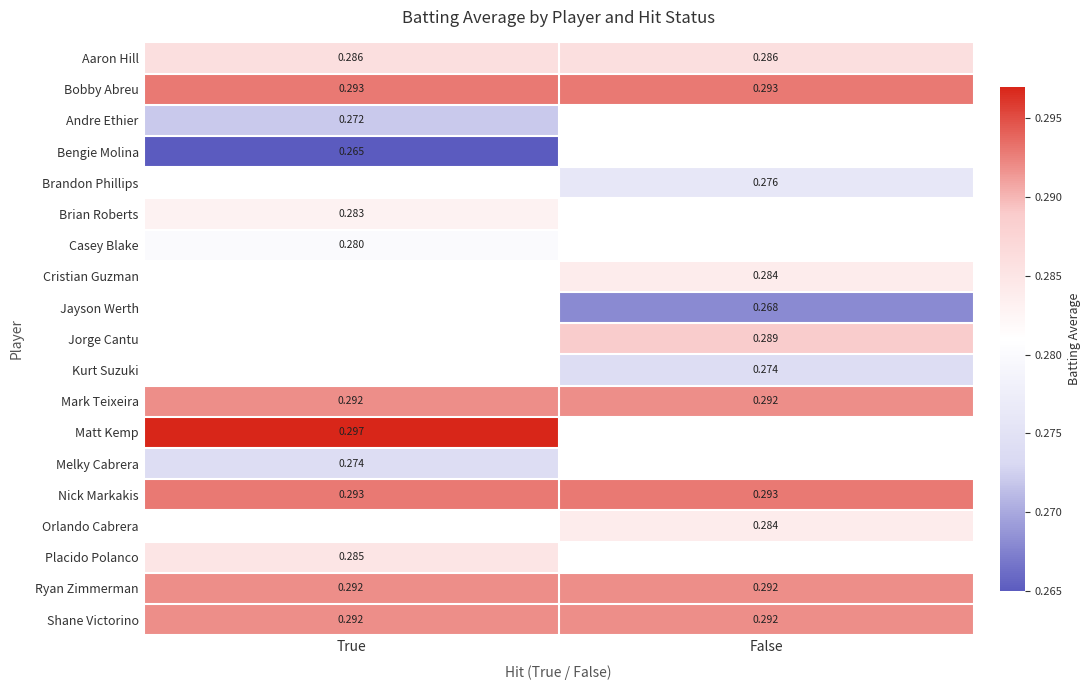

Is the value of Kurt Suzuki at False greater than the value of Brandon Phillips at False?

No